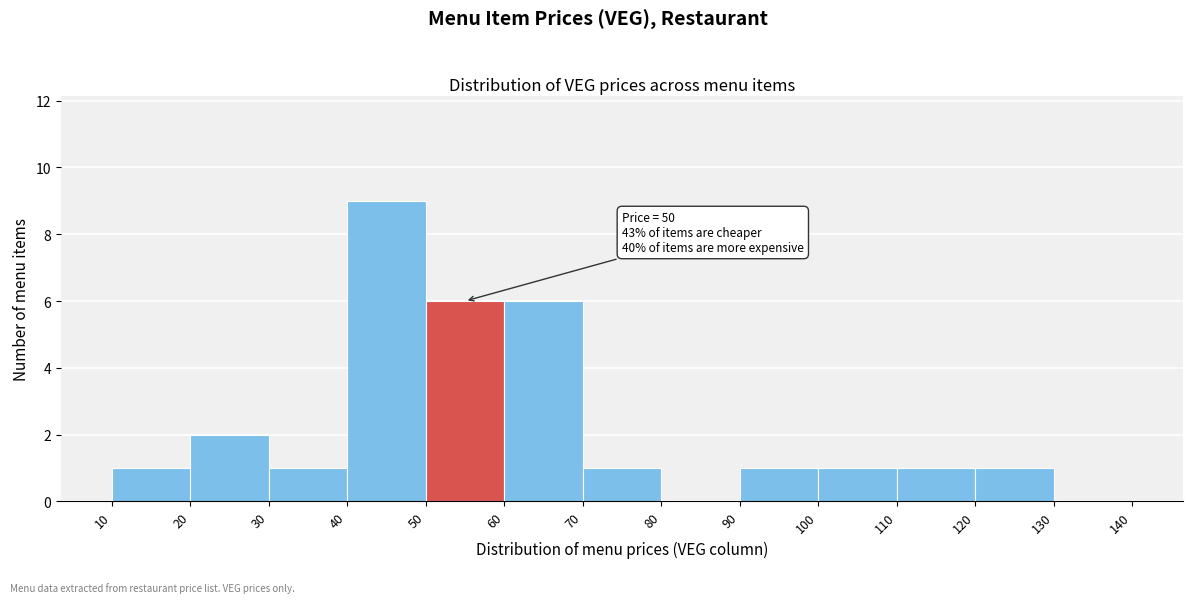

Which range on the x-axis has the tallest bar?

40 to 50